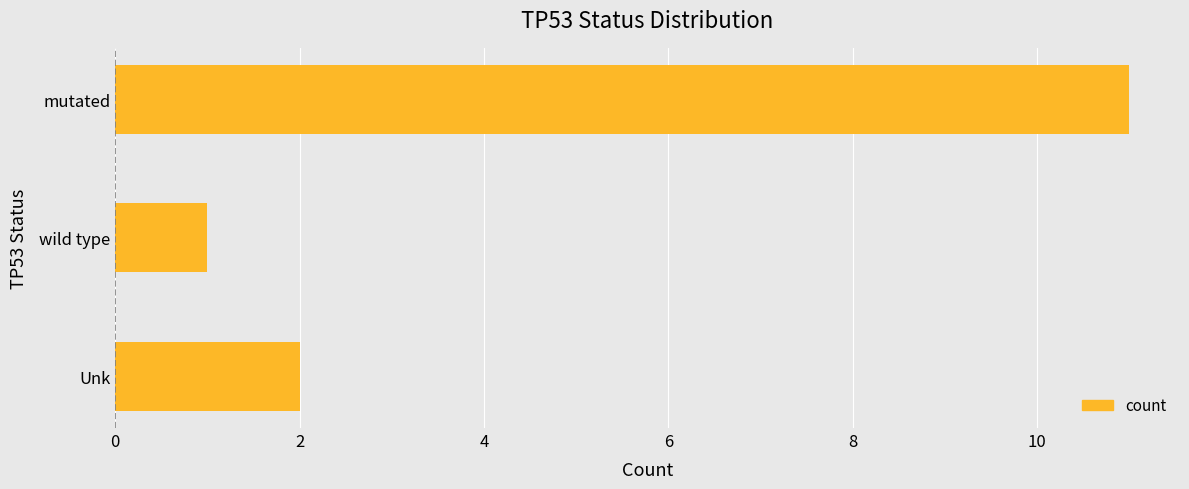

What is the difference between the maximum and minimum values?

10